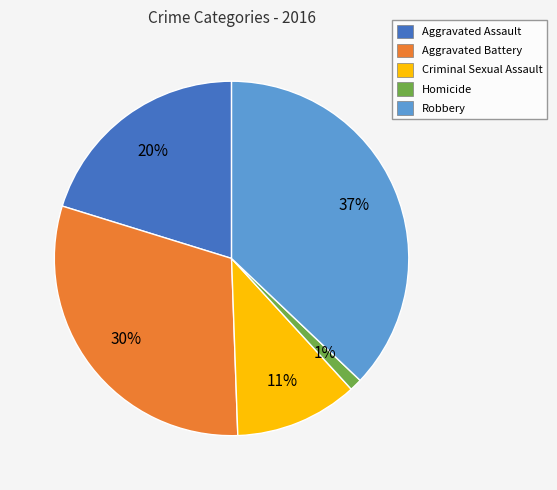

How many segments does this pie chart have?

5